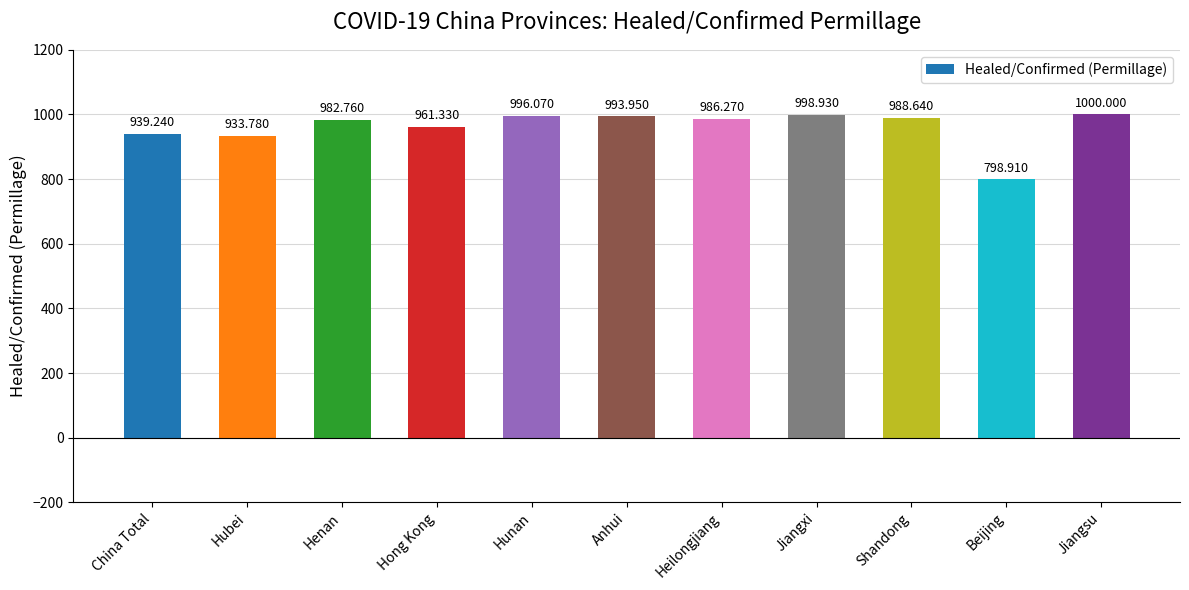

What is the sum of the values at Beijing and Jiangxi?

1797.8